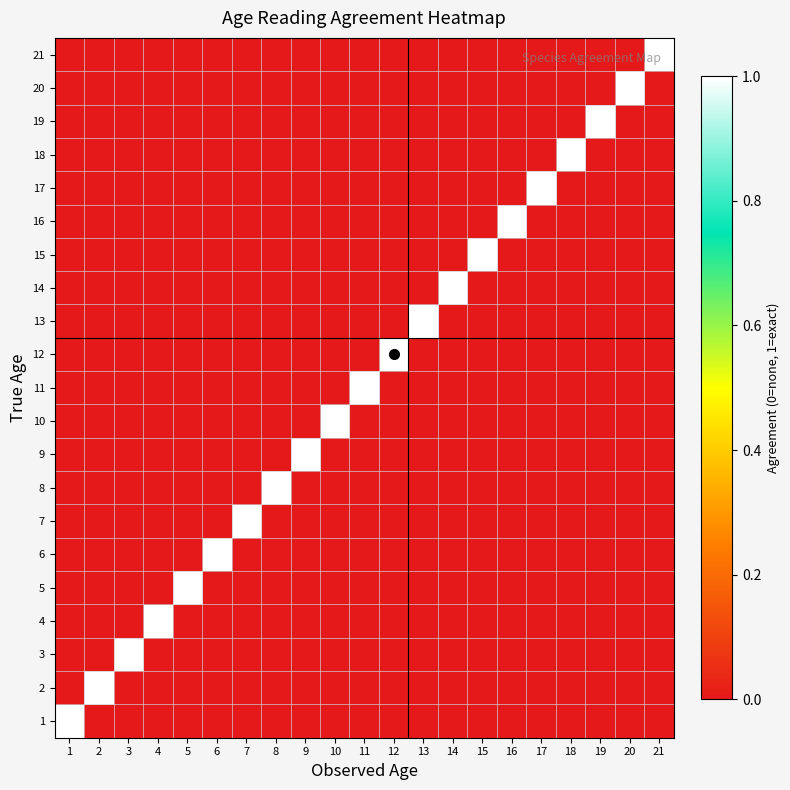

List the series in order of their peak value, highest first.

1, 2, 3, 4, 5, 6, 7, 8, 9, 10, 11, 12, 13, 14, 15, 16, 17, 18, 19, 20, 21